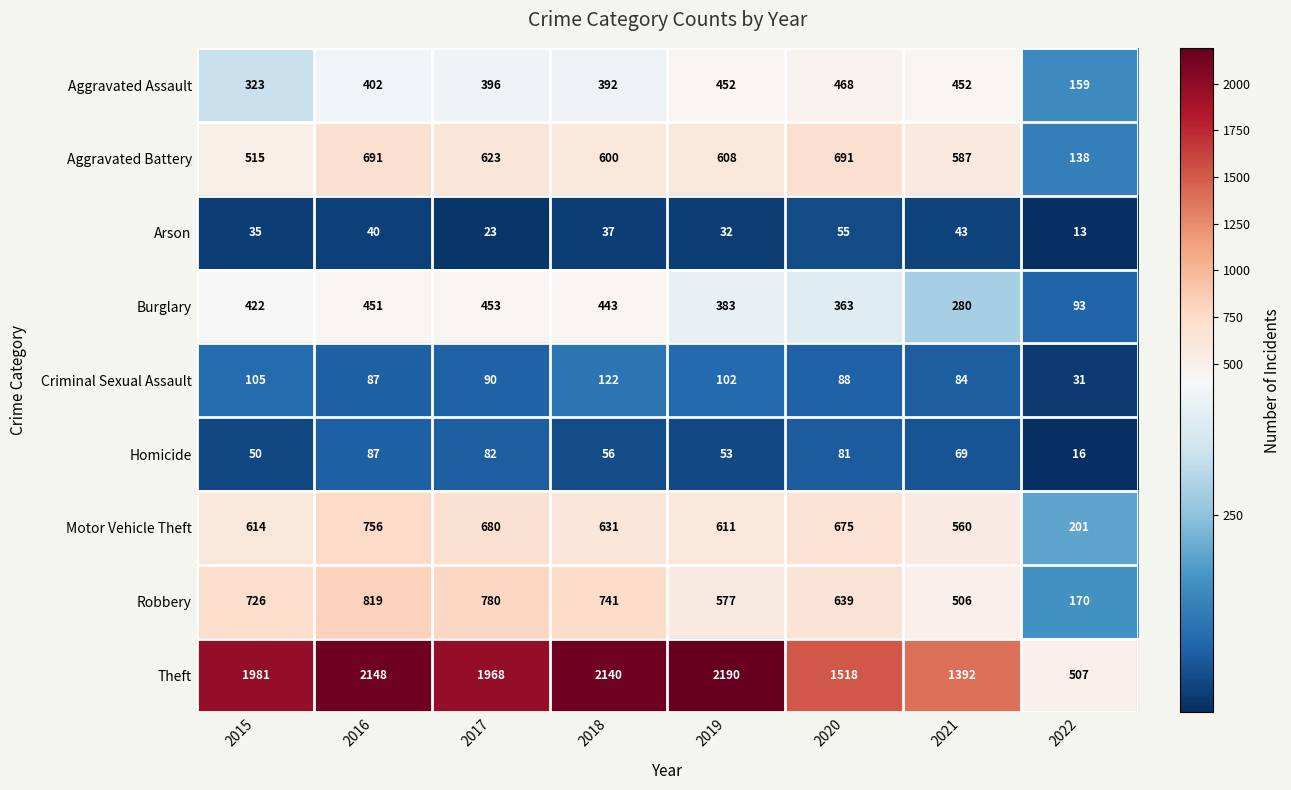

True or false: Motor Vehicle Theft has a value of 868 at 2015.

False